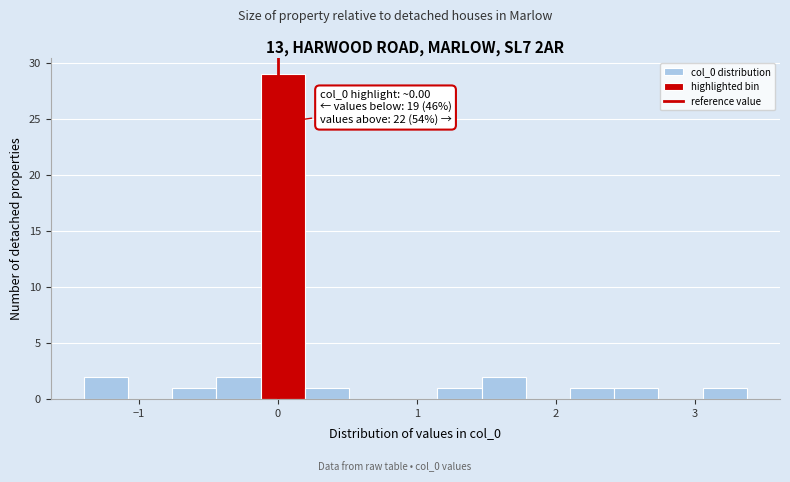

Read against the x-axis, roughly where is the centre of the tallest bar?

0.0